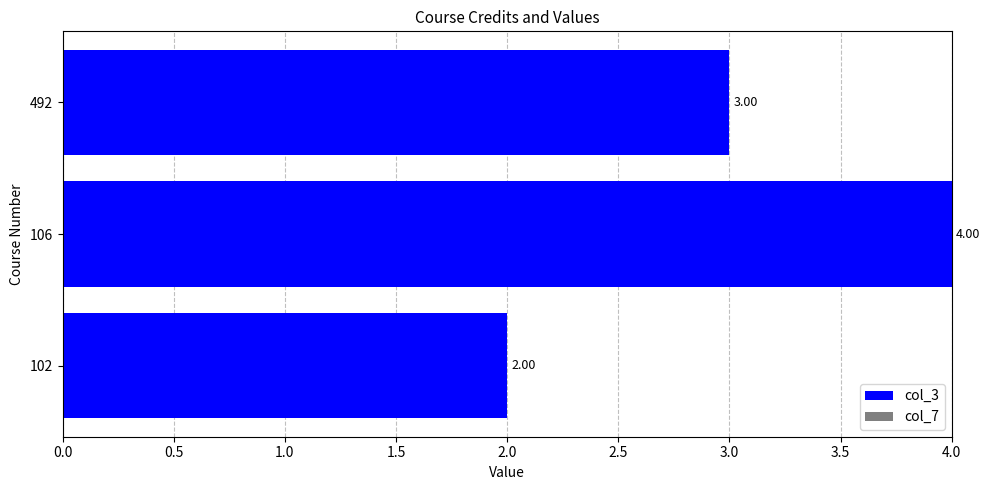

What is the sum of all values?

9